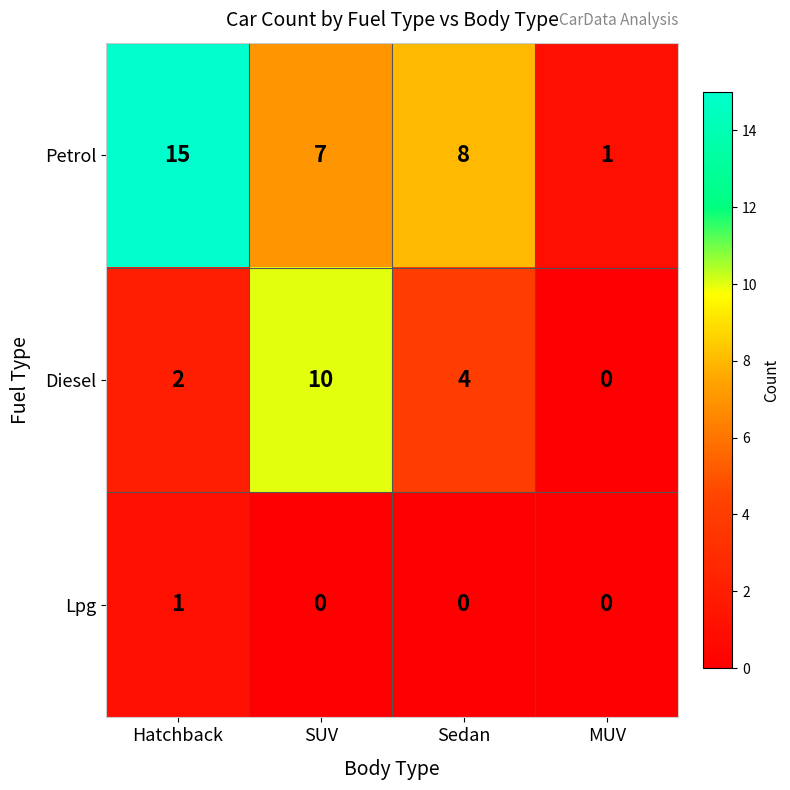

What is the spread (max minus min) of values at Sedan?

8